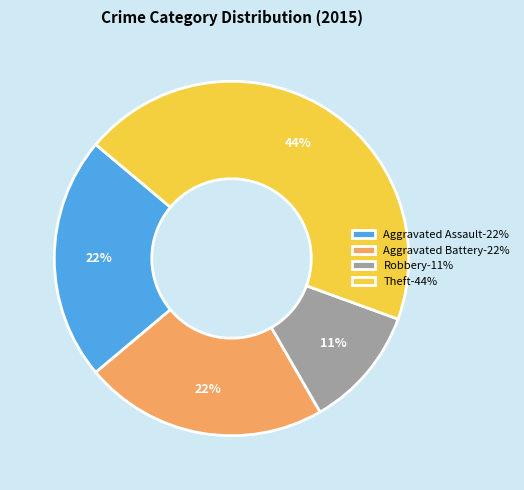

Which has a higher value, Aggravated Assault-22% or Robbery-11%?

Aggravated Assault-22%